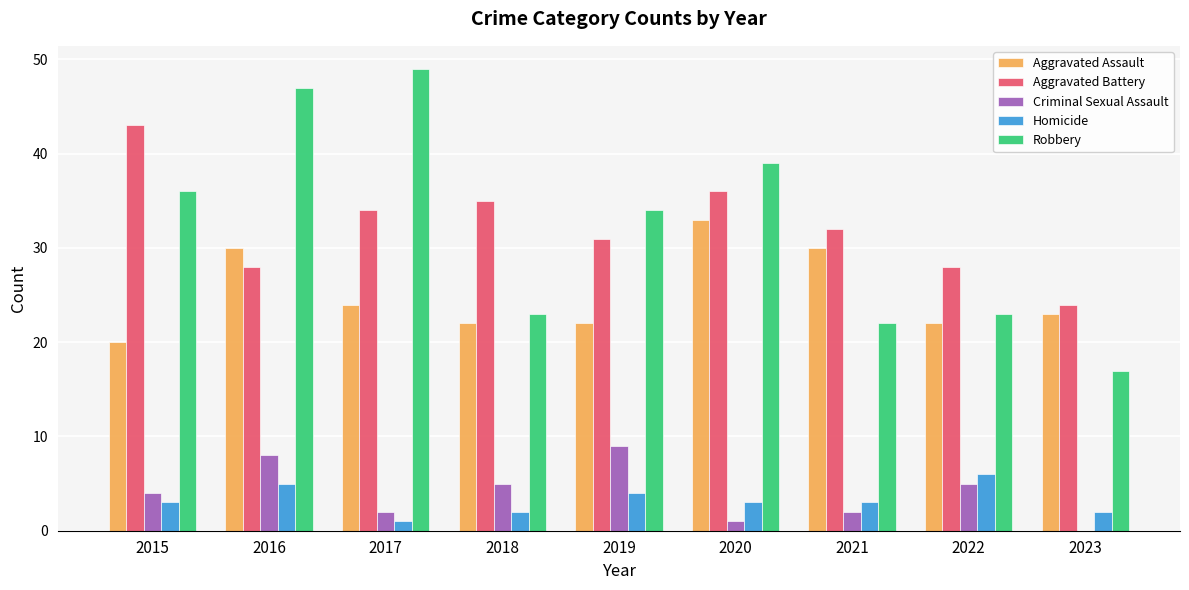

Reading left to right, what are all the values shown in this chart?

Aggravated Assault: 2015=20	2016=30	2017=24	2018=22	2019=22	2020=33	2021=30	2022=22	2023=23
Aggravated Battery: 2015=43	2016=28	2017=34	2018=35	2019=31	2020=36	2021=32	2022=28	2023=24
Criminal Sexual Assault: 2015=4	2016=8	2017=2	2018=5	2019=9	2020=1	2021=2	2022=5	2023=0
Homicide: 2015=3	2016=5	2017=1	2018=2	2019=4	2020=3	2021=3	2022=6	2023=2
Robbery: 2015=36	2016=47	2017=49	2018=23	2019=34	2020=39	2021=22	2022=23	2023=17